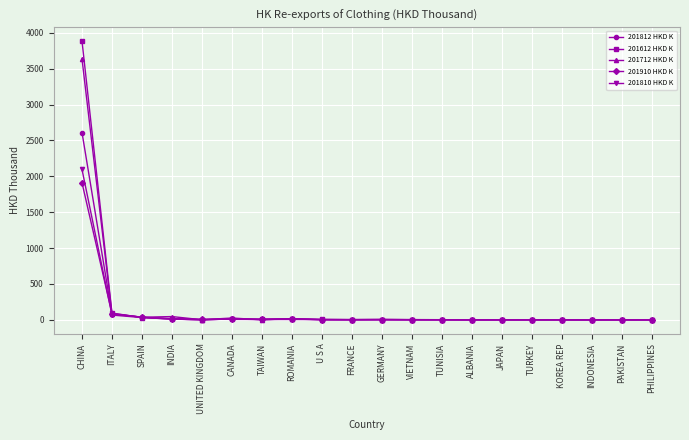

The 201812 HKD K series shows 2610.7 at CHINA. True or false?

True